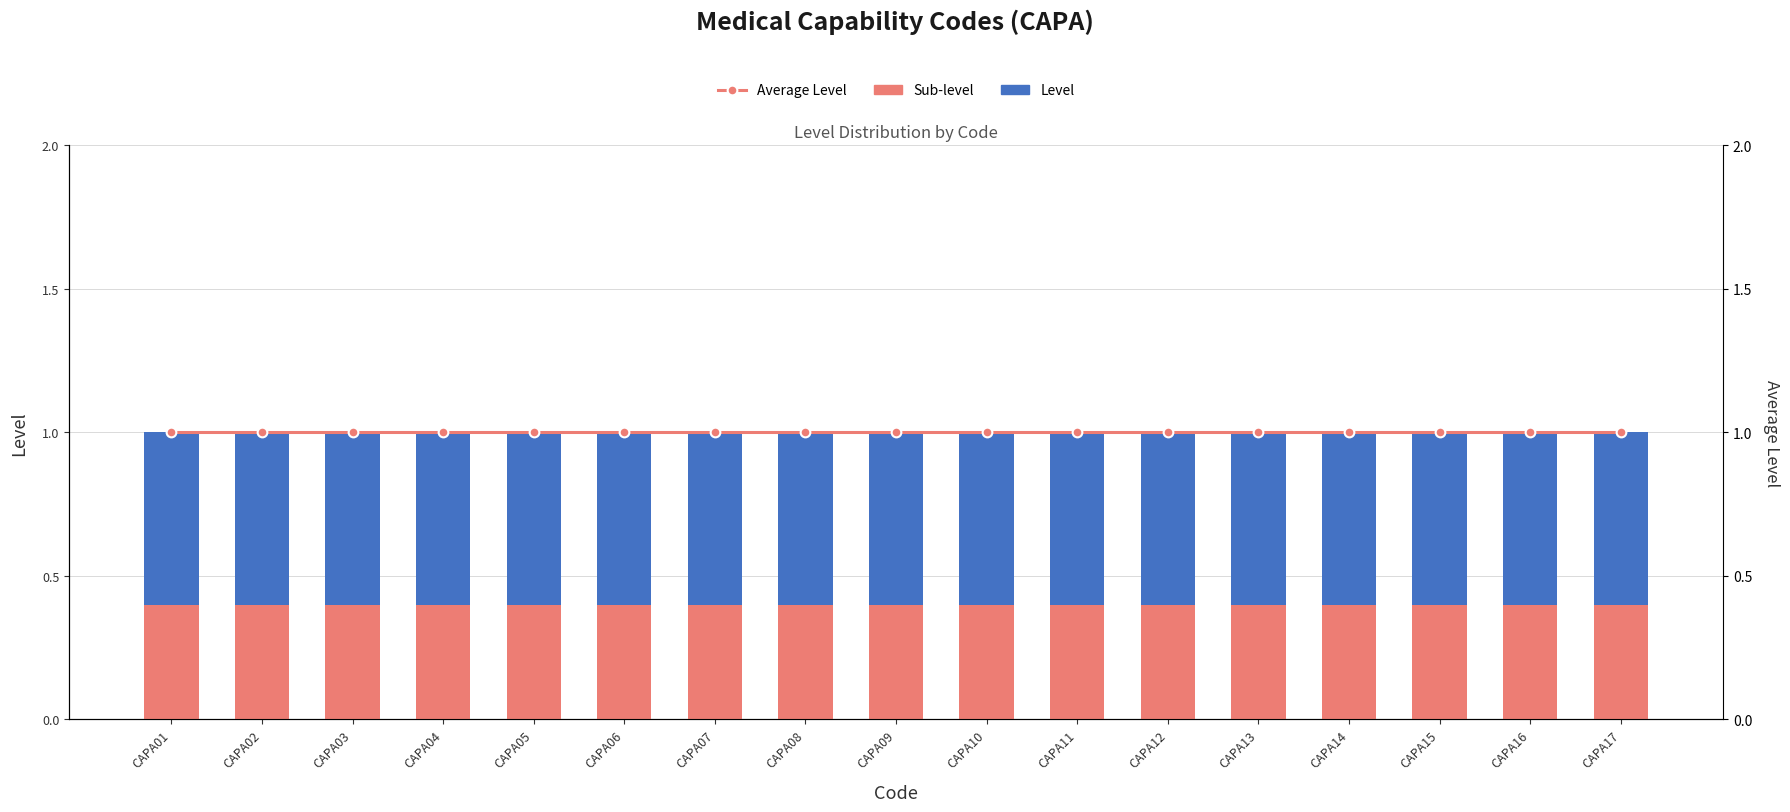

What is the minimum value for Sub-level?

0.4